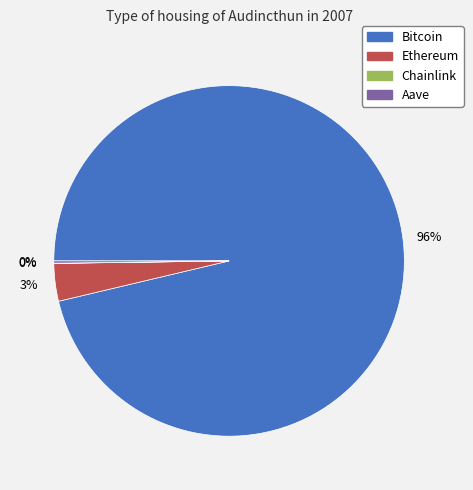

Which category has the biggest portion of the pie?

Bitcoin